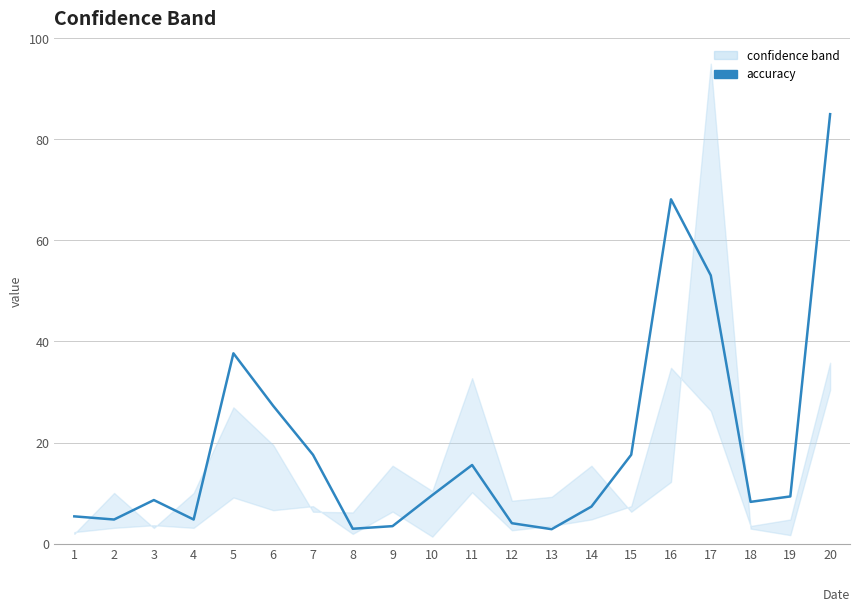

Rank the categories by value from highest to lowest.

20, 16, 17, 5, 6, 7, 15, 11, 10, 19, 3, 18, 14, 1, 2, 4, 12, 9, 8, 13